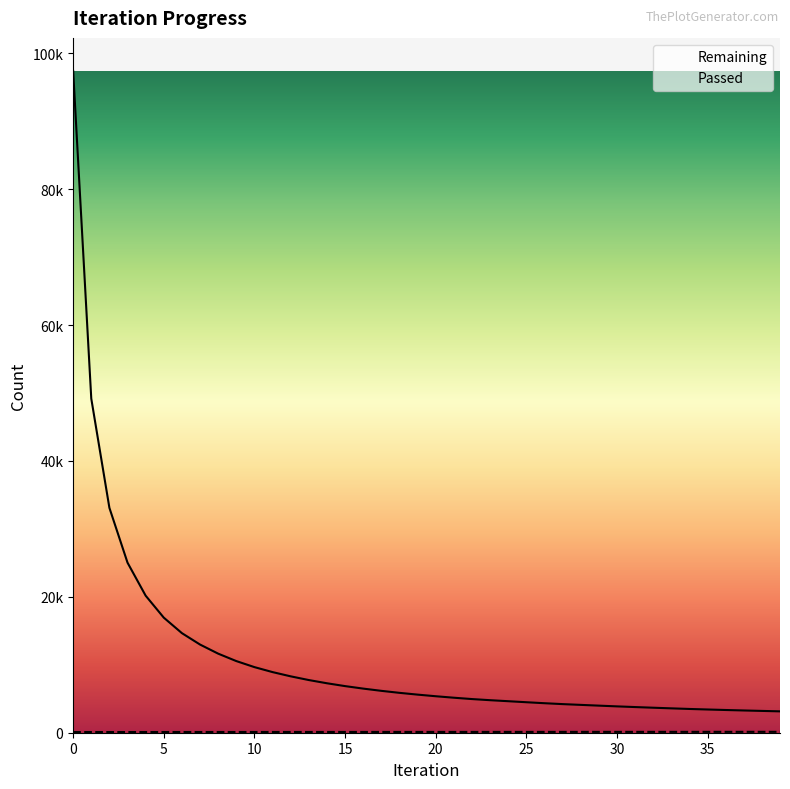

Which series has the widest spread of values?

Remaining